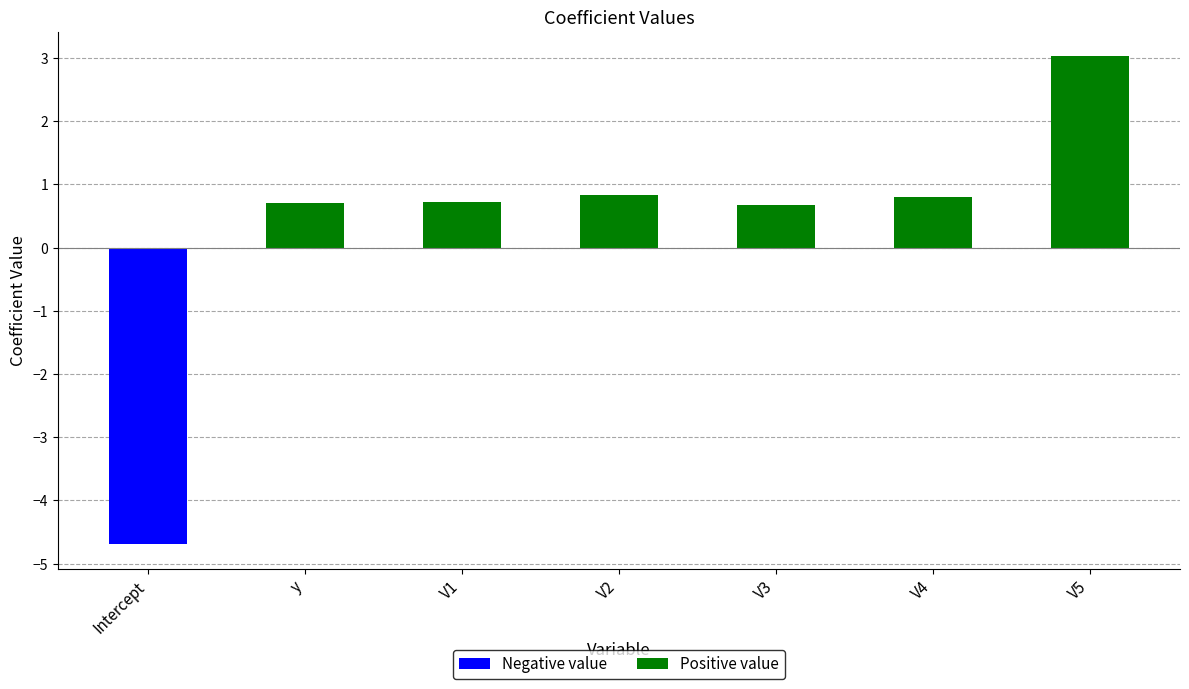

Count the number of data series in this chart.

1